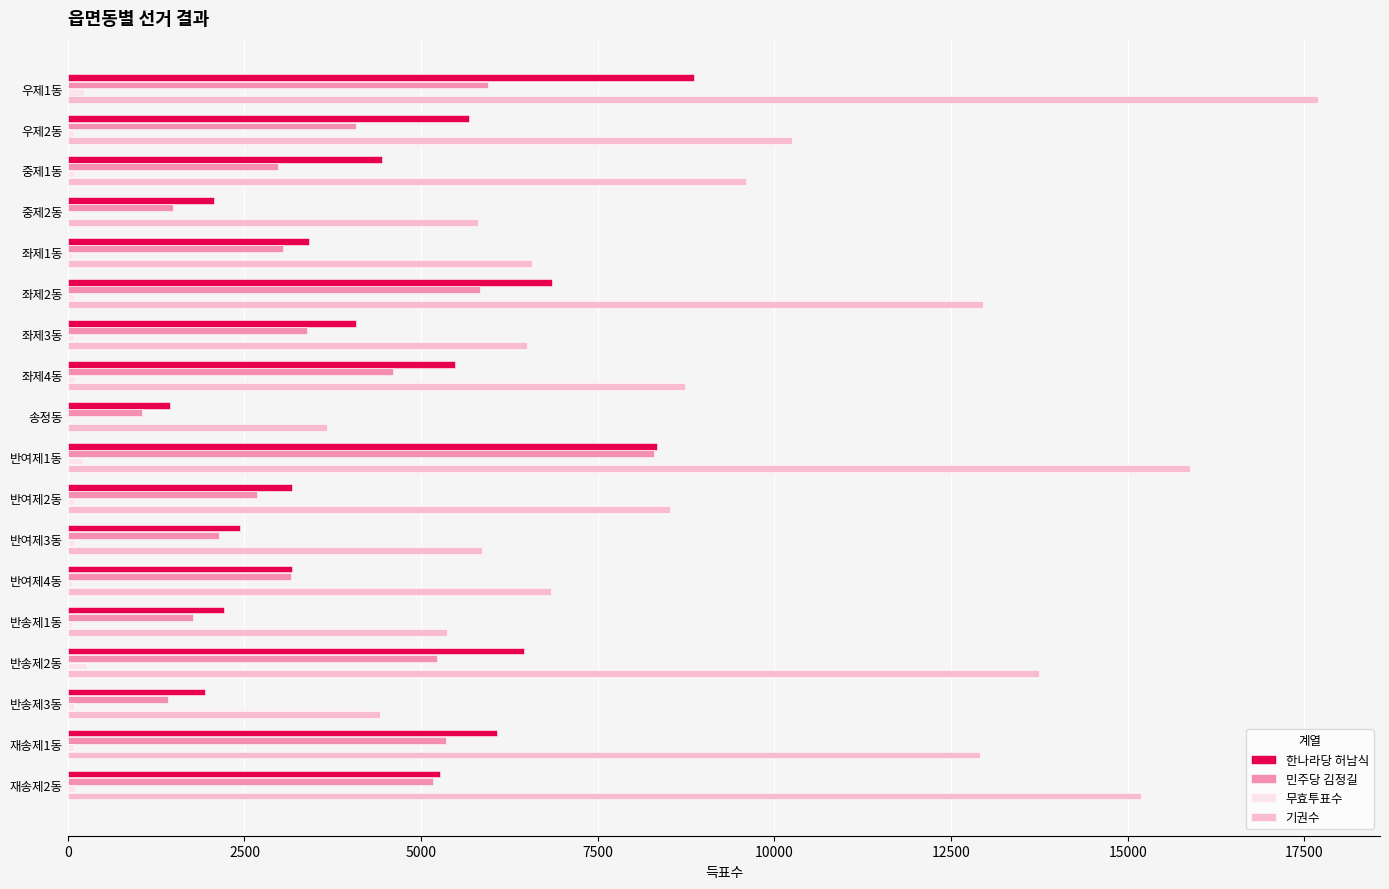

At which label is 기권수 closest to 10680?

우제2동